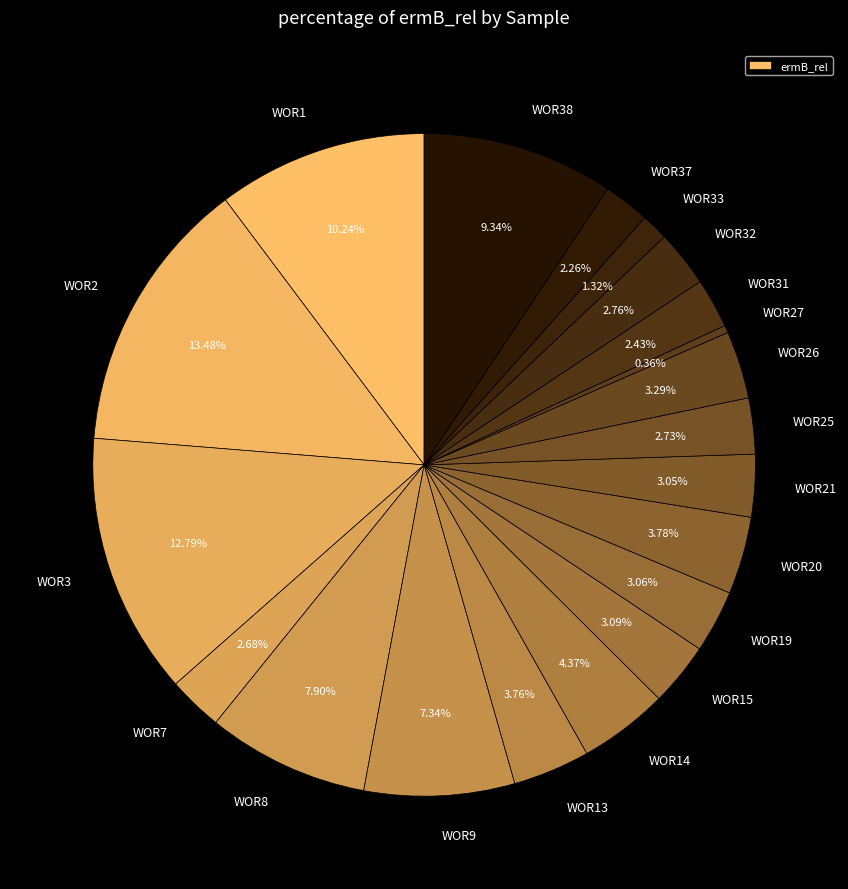

How many slices are in this pie chart?

20